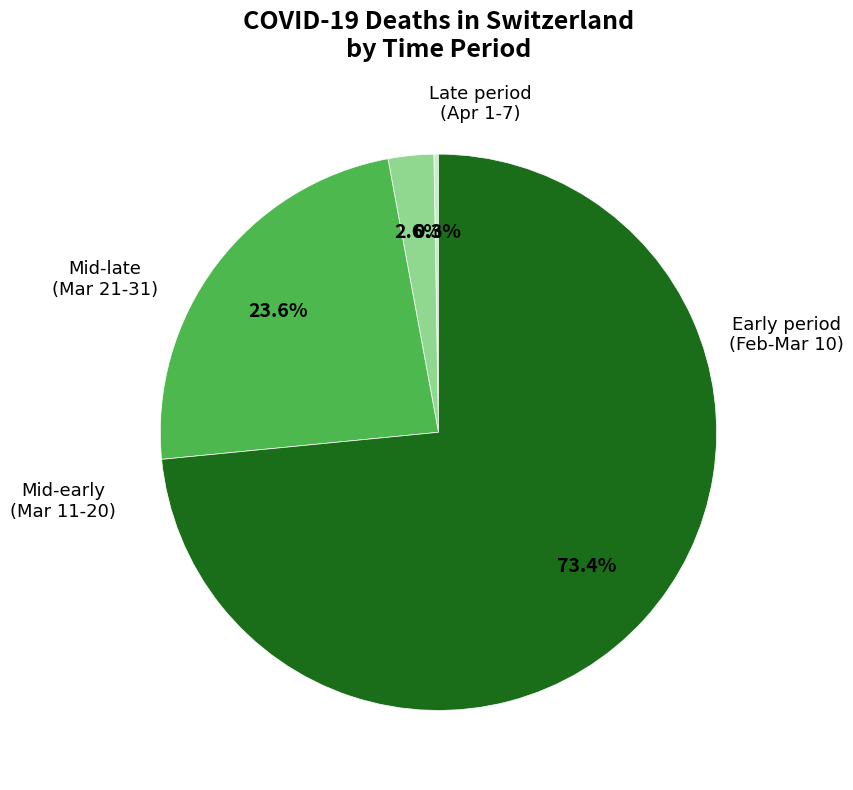

Does any single category account for the majority?

Yes